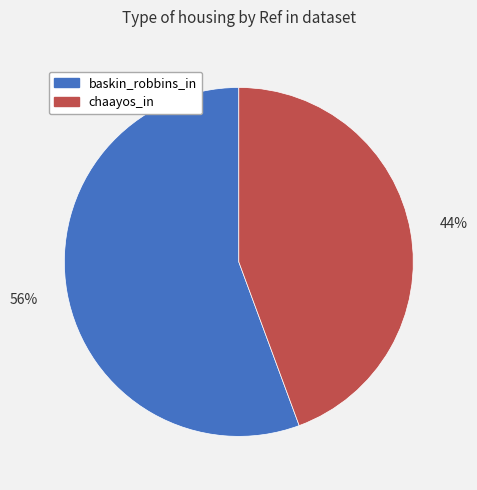

Approximately how many times larger is the value at chaayos_in compared to baskin_robbins_in?

0.8